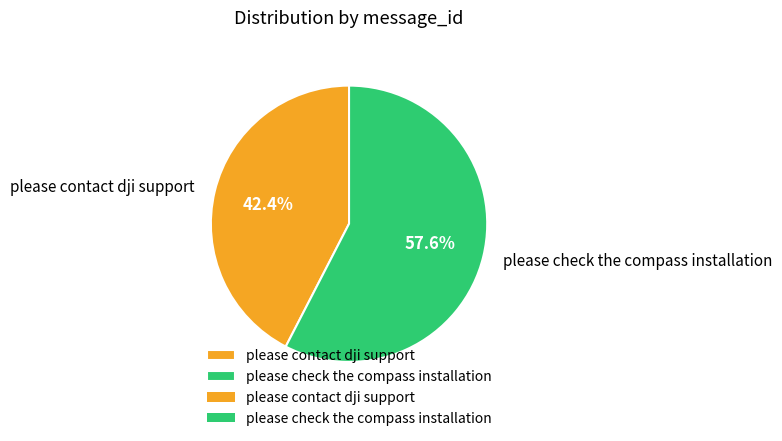

True or false: please contact dji support accounts for 42% of the total.

True